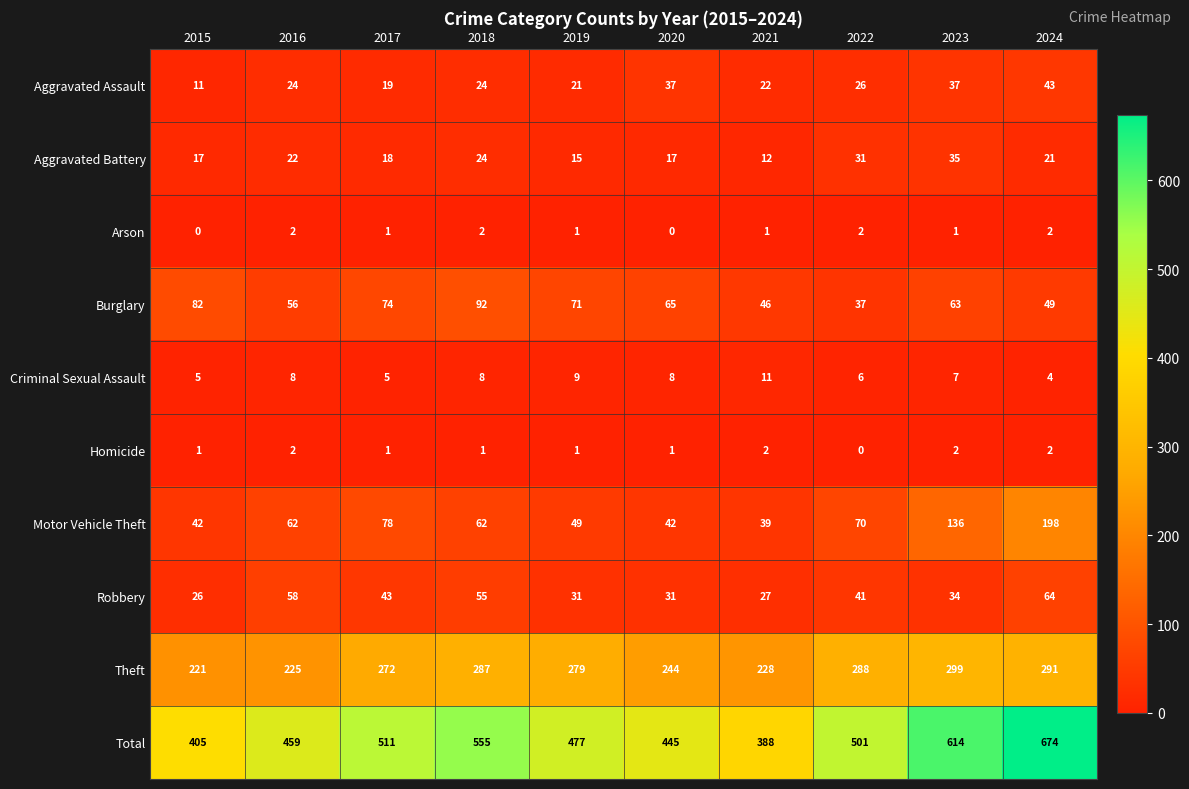

What is the difference between the second highest and minimum values in the Aggravated Battery series?

19